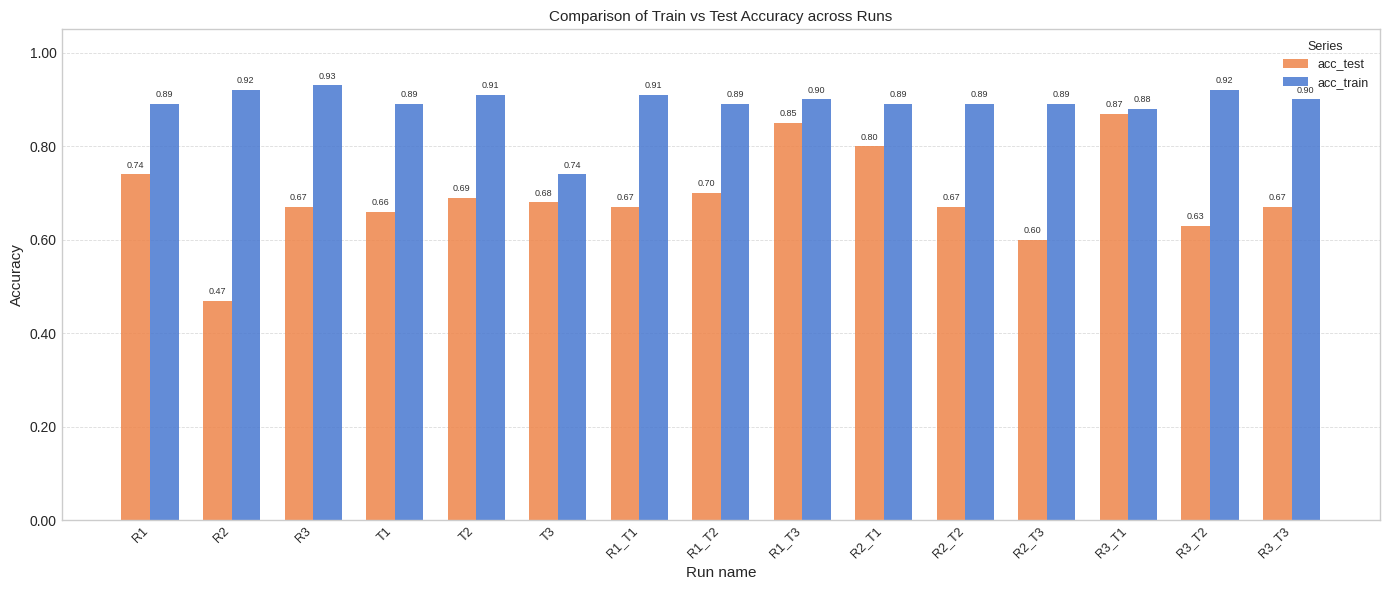

At how many categories does at least one series exceed 0?

15